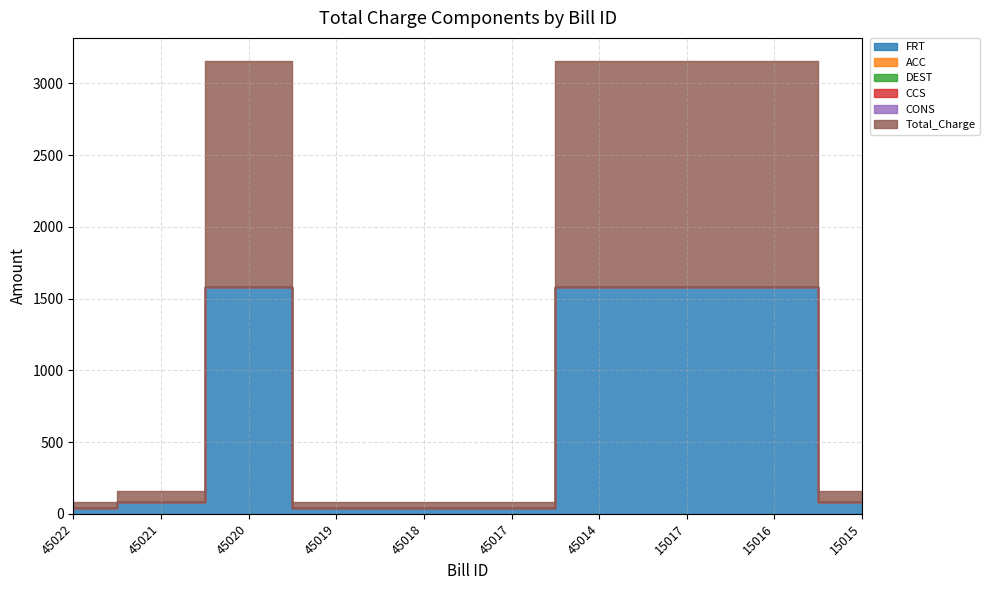

Read the FRT value at 45019, to the nearest 50.

50